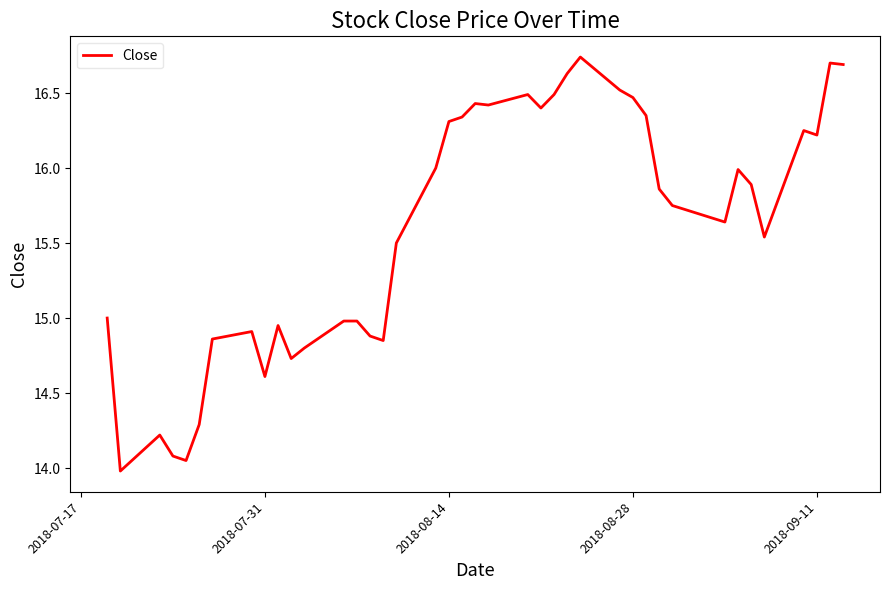

What is the difference between the maximum and minimum values?

2.8